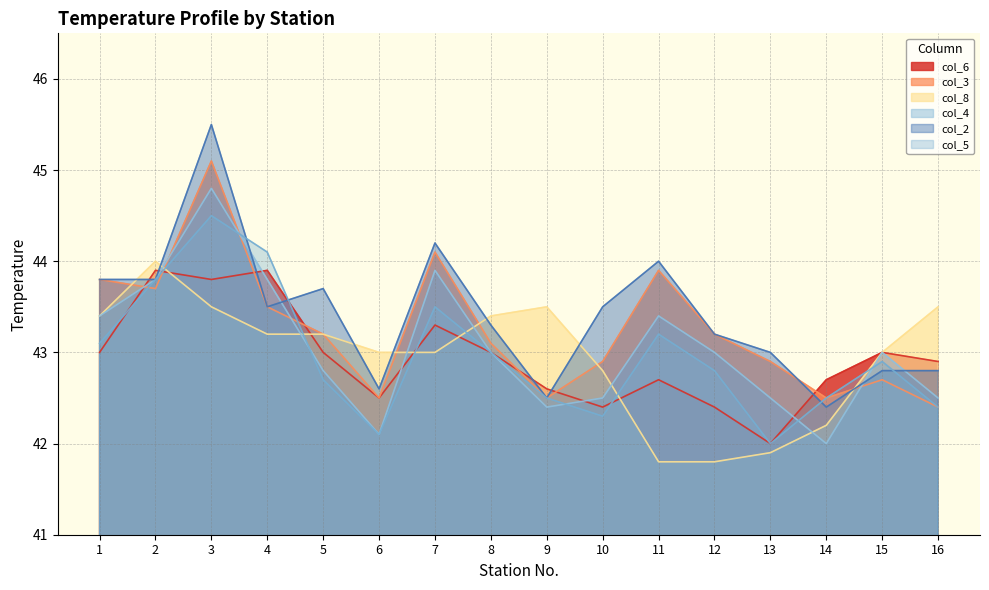

Reading left to right, list all the values displayed in this chart.

col_6: 1=43.0	2=43.9	3=43.8	4=43.9	5=43.0	6=42.5	7=43.3	8=43.0	9=42.6	10=42.4	11=42.7	12=42.4	13=42.0	14=42.7	15=43.0	16=42.9
col_3: 1=43.8	2=43.7	3=45.1	4=43.5	5=43.2	6=42.5	7=44.1	8=43.1	9=42.5	10=42.9	11=43.9	12=43.2	13=42.9	14=42.5	15=42.7	16=42.4
col_8: 1=43.4	2=44.0	3=43.5	4=43.2	5=43.2	6=43.0	7=43.0	8=43.4	9=43.5	10=42.8	11=41.8	12=41.8	13=41.9	14=42.2	15=43.0	16=43.5
col_4: 1=43.4	2=43.8	3=44.8	4=43.8	5=42.8	6=42.1	7=43.9	8=43.0	9=42.4	10=42.5	11=43.4	12=43.0	13=42.5	14=42.0	15=43.0	16=42.5
col_2: 1=43.8	2=43.8	3=45.5	4=43.5	5=43.7	6=42.6	7=44.2	8=43.3	9=42.5	10=43.5	11=44.0	12=43.2	13=43.0	14=42.4	15=42.8	16=42.8
col_5: 1=43.1	2=43.8	3=44.5	4=44.1	5=42.7	6=42.1	7=43.5	8=43.0	9=42.5	10=42.3	11=43.2	12=42.8	13=42.0	14=42.5	15=42.9	16=42.4